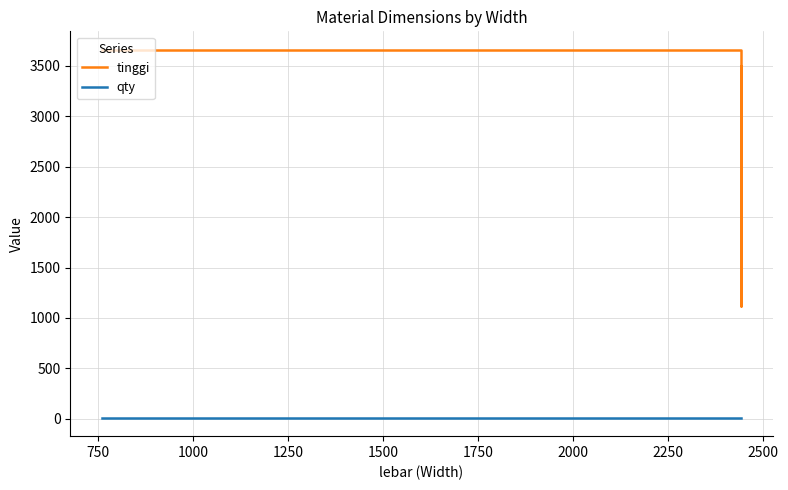

List the series in order of their overall mean, highest first.

tinggi, qty